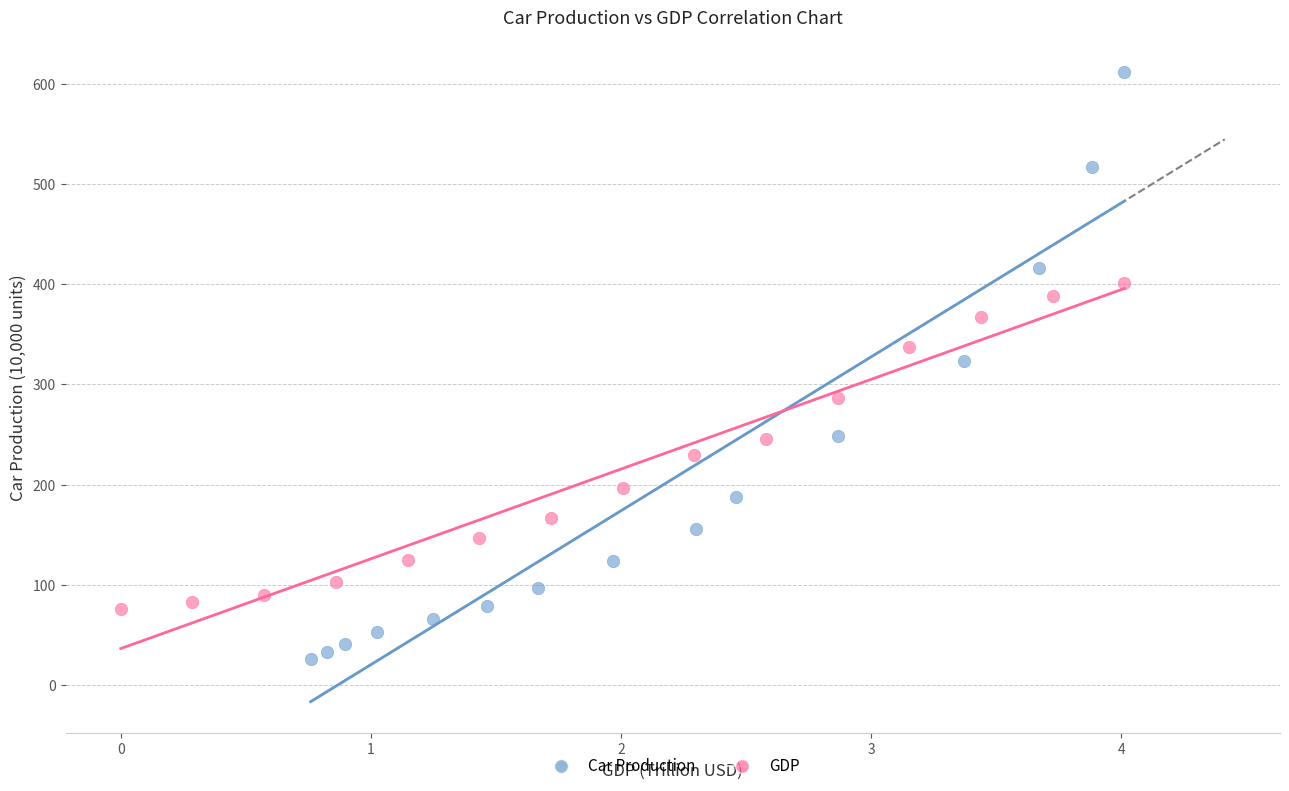

Which series reaches the maximum Y coordinate?

Car Production